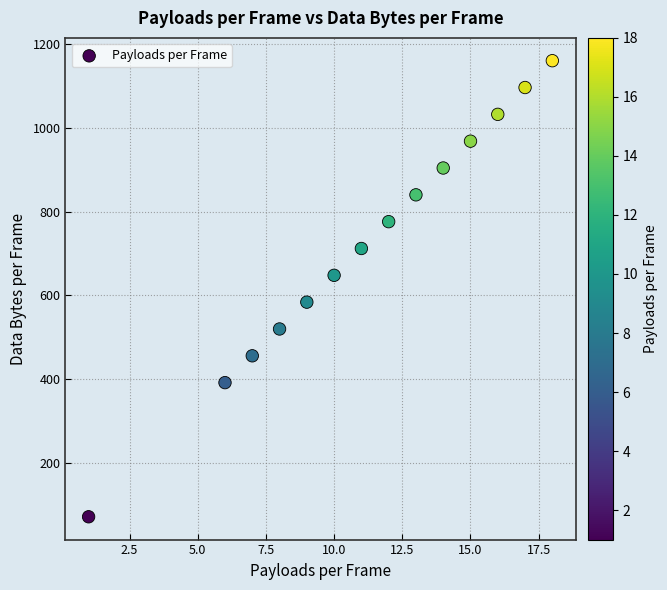

What is the range of Y values (max minus min)?

1088